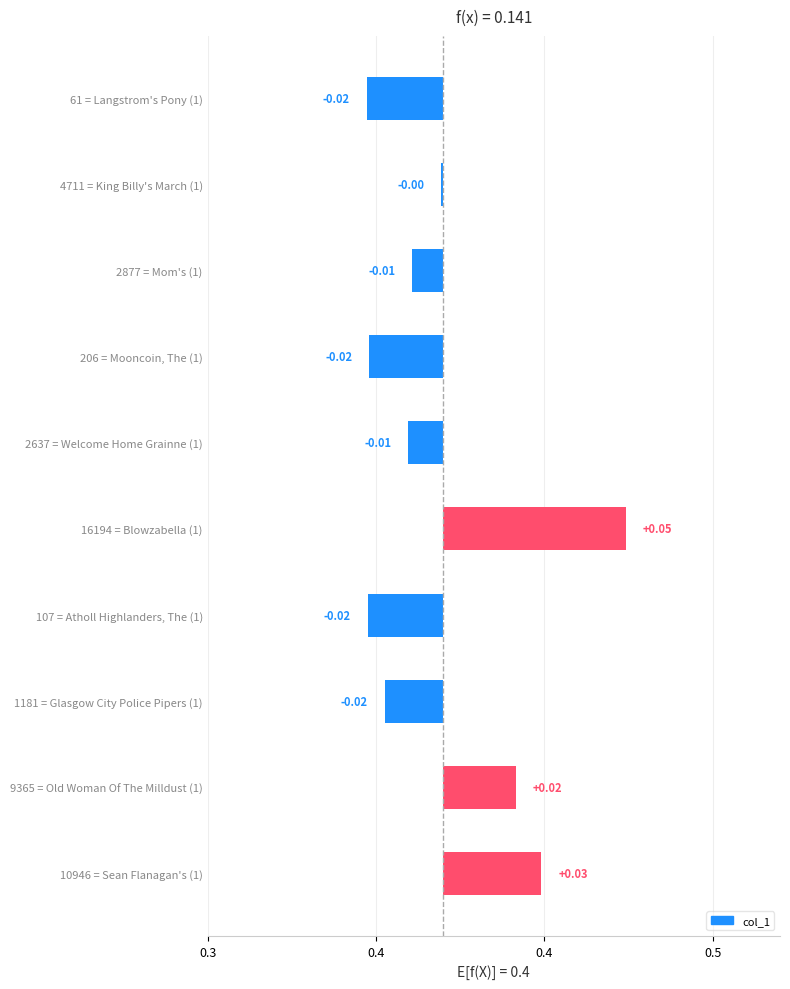

How many values are above zero?

3